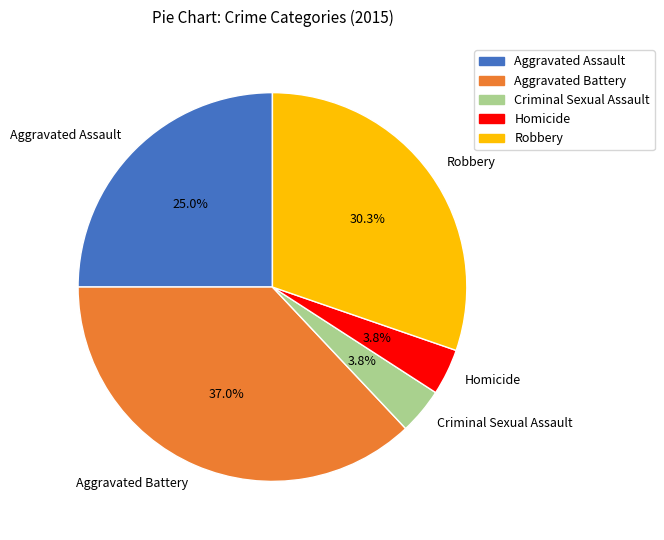

To the nearest percent, what is the combined percentage of Homicide and Aggravated Assault?

29%